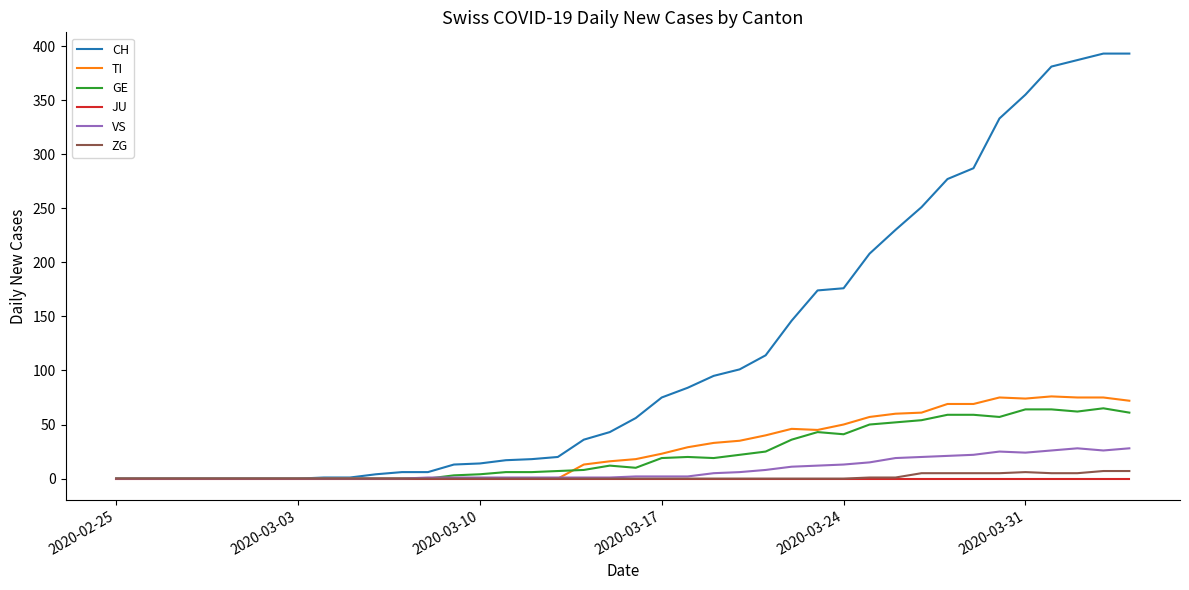

Which series has the largest total across all categories?

CH